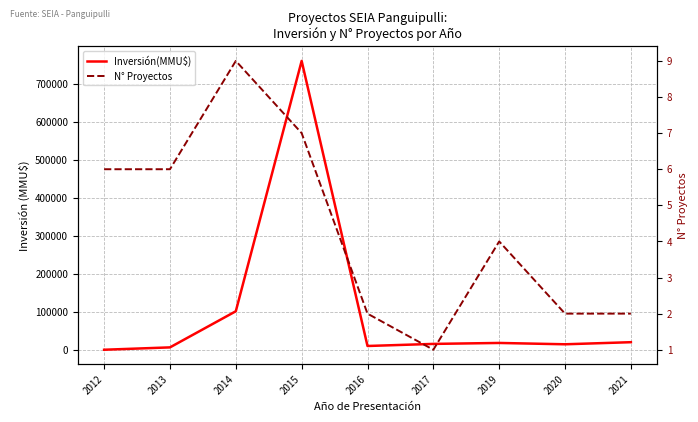

Reading left to right, list all the values displayed in this chart.

Inversión(MMU$): 2012=117	2013=6331	2014=101457	2015=760699	2016=10000	2017=15500	2019=18000	2020=14500	2021=20000
N° Proyectos: 2012=6	2013=6	2014=9	2015=7	2016=2	2017=1	2019=4	2020=2	2021=2